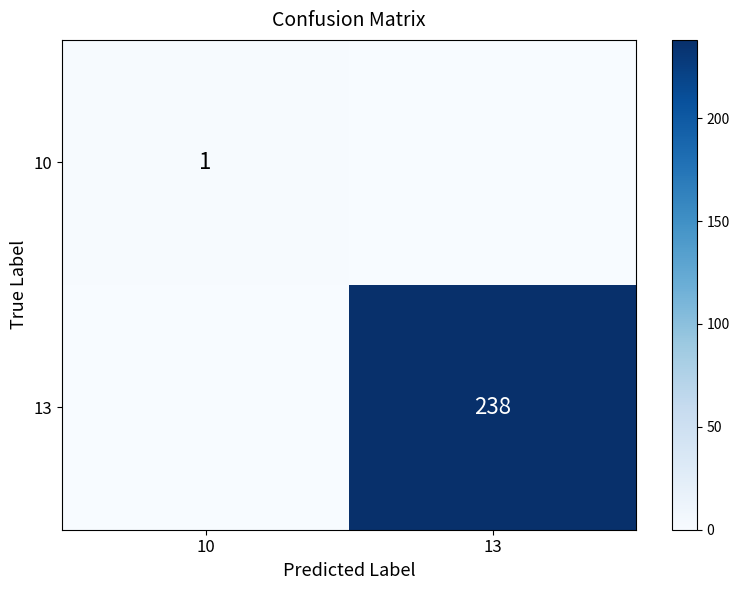

Is it true that 13 equals 404 at 13?

False